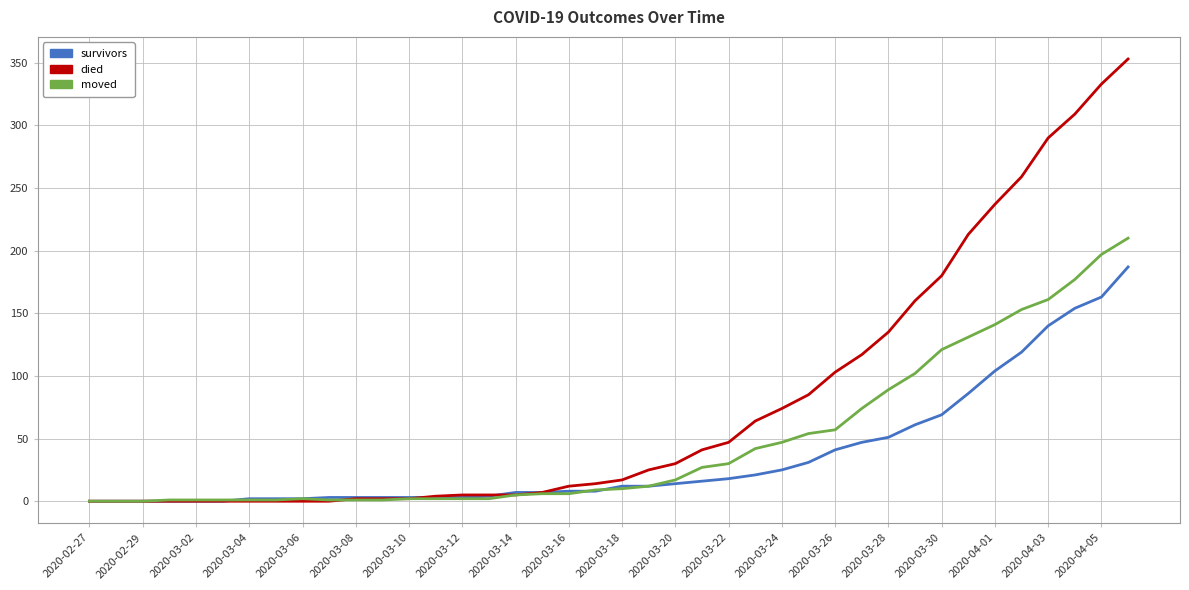

What is the maximum value for moved?

210